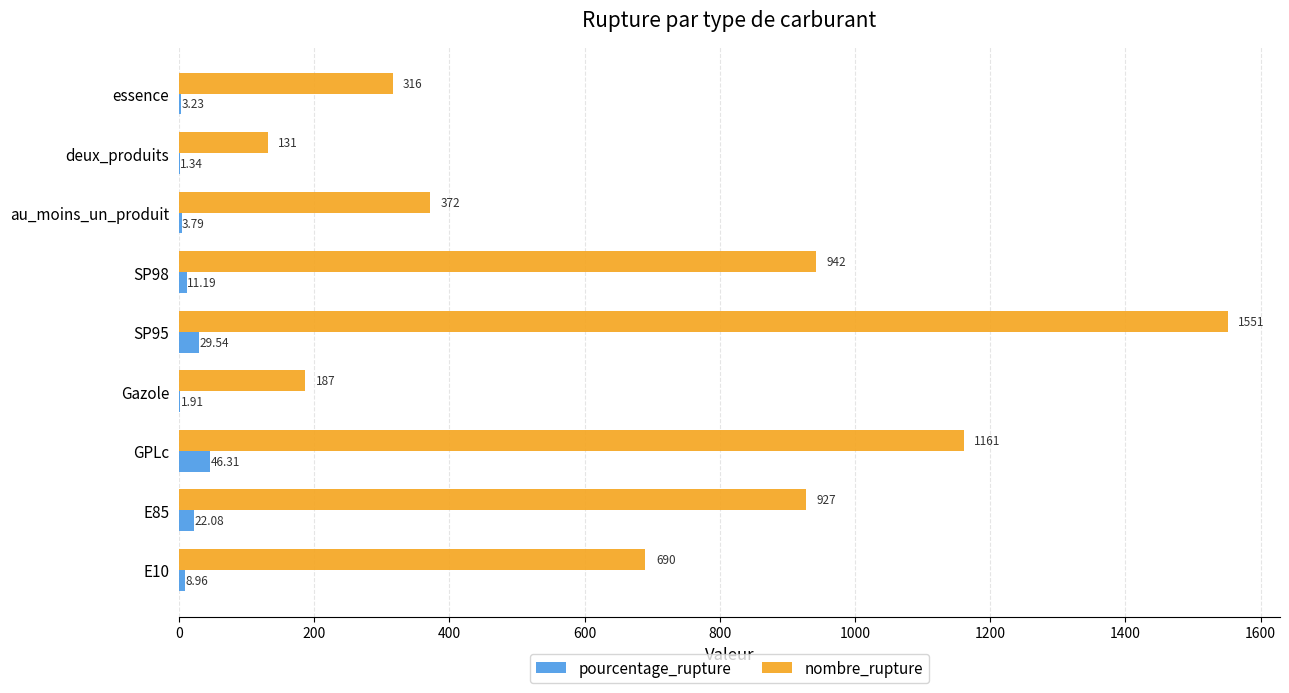

Which series changed the most between E10 and au_moins_un_produit?

nombre_rupture